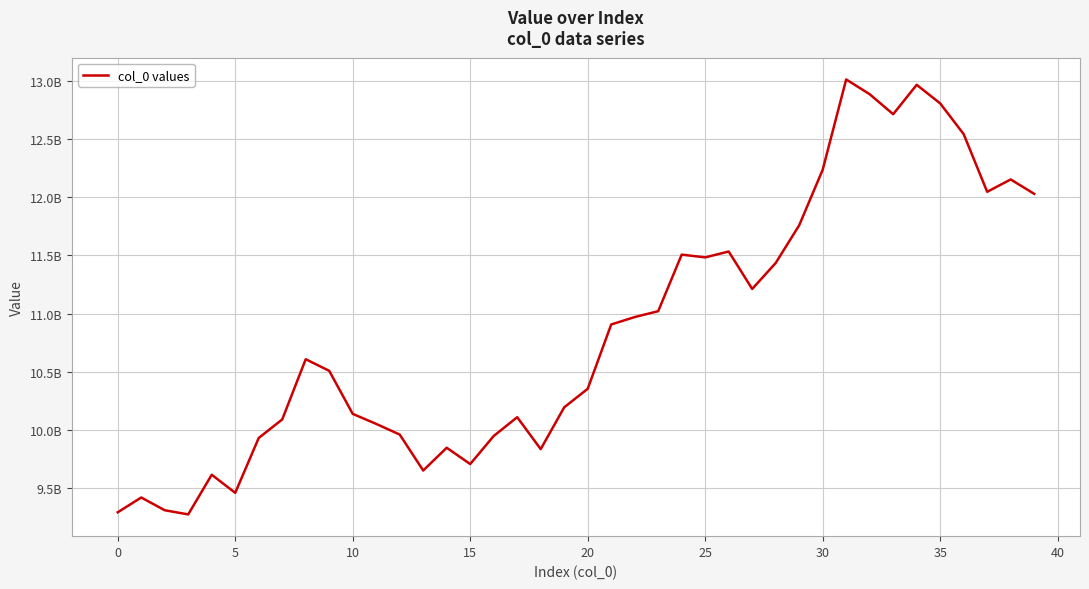

Is this an area chart (filled region under the line)?

No